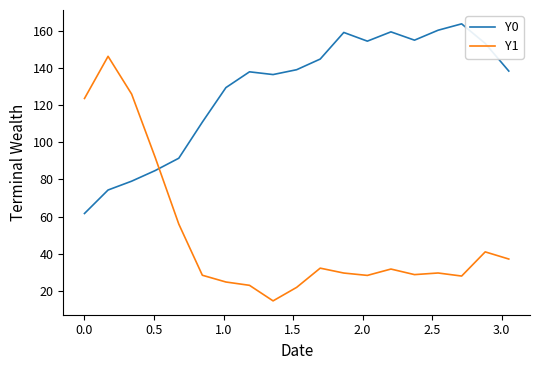

Which series has the largest range (max minus min)?

Y1